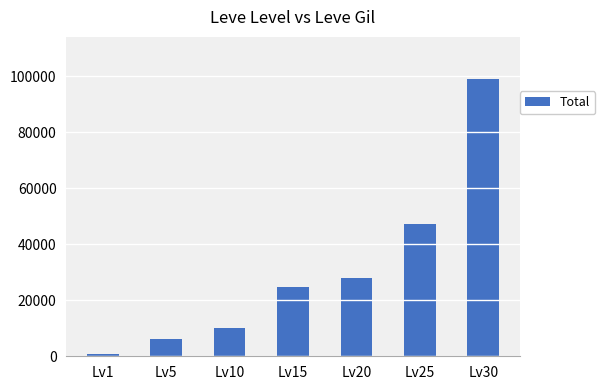

What is the smallest value displayed?

690